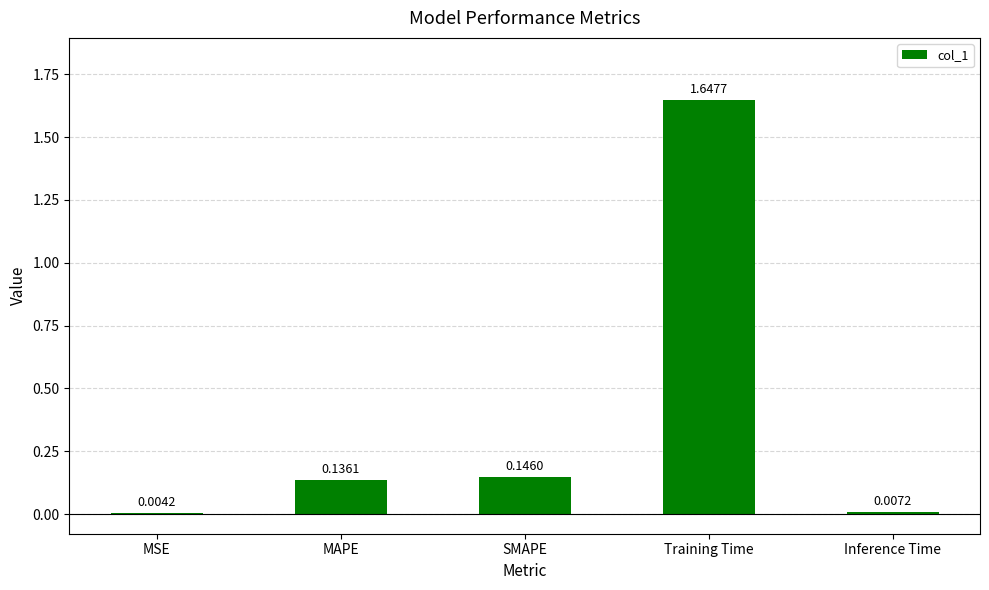

What is the sum of all values?

1.9